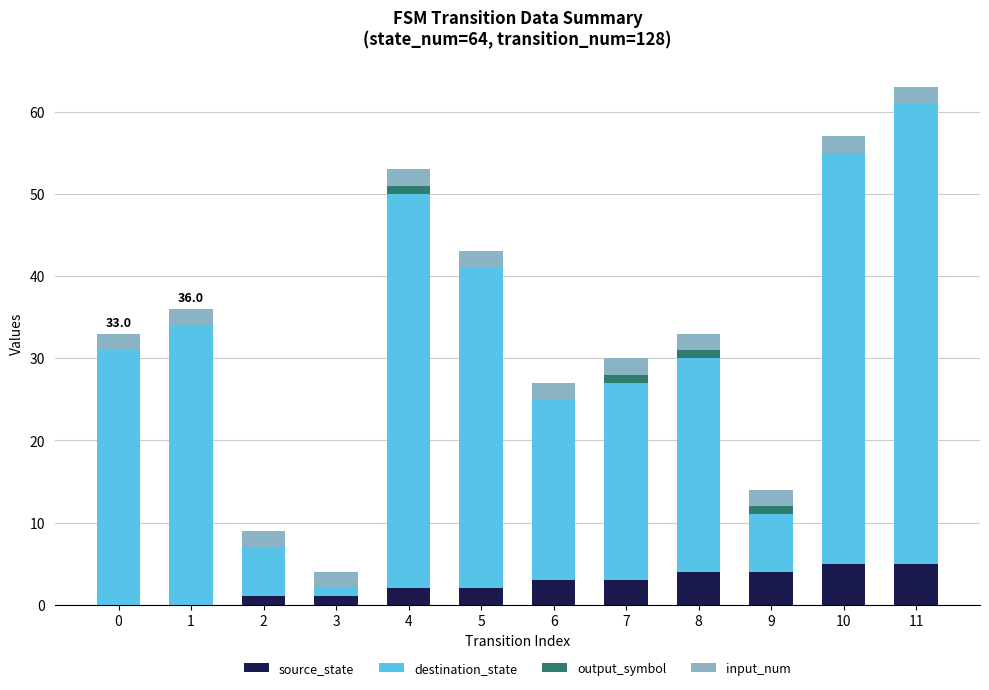

Is it true that source_state equals 2 at 4?

True